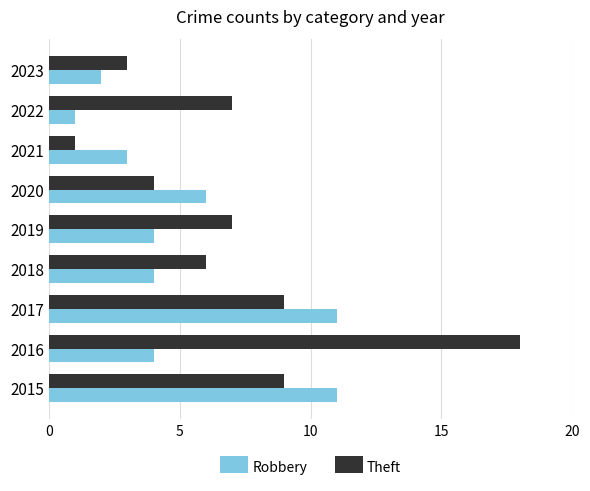

What is the sum of the Theft values at 2023 and 2018?

9